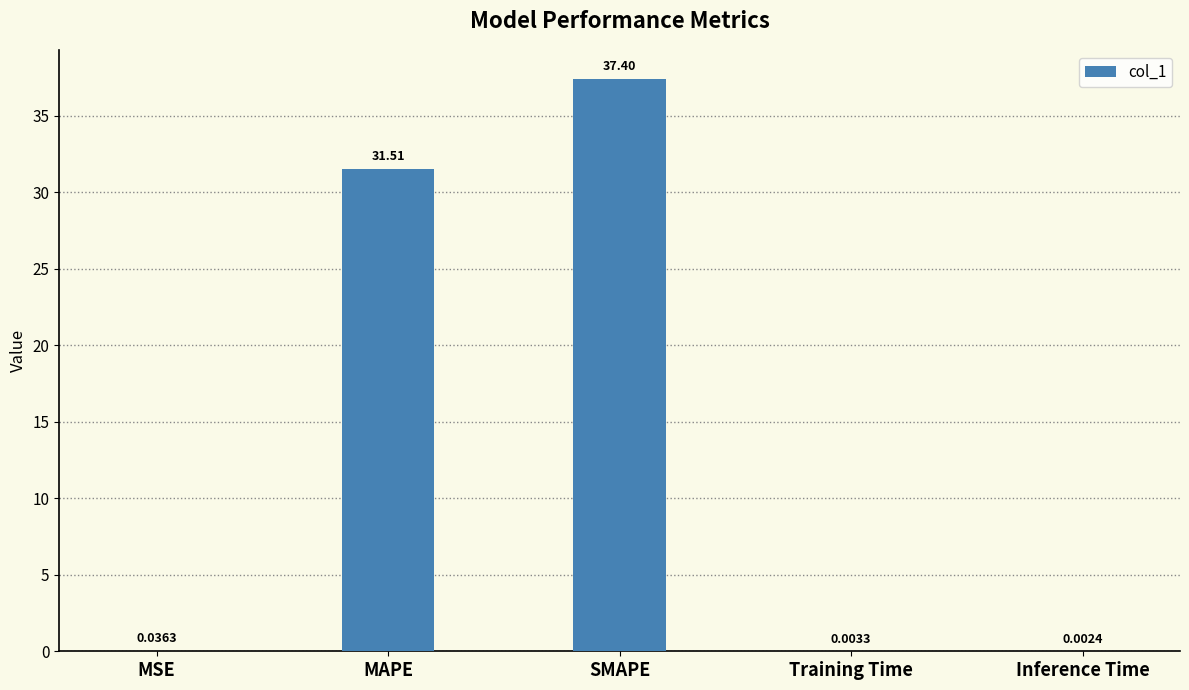

Where is the data nearest to the value 18?

MAPE